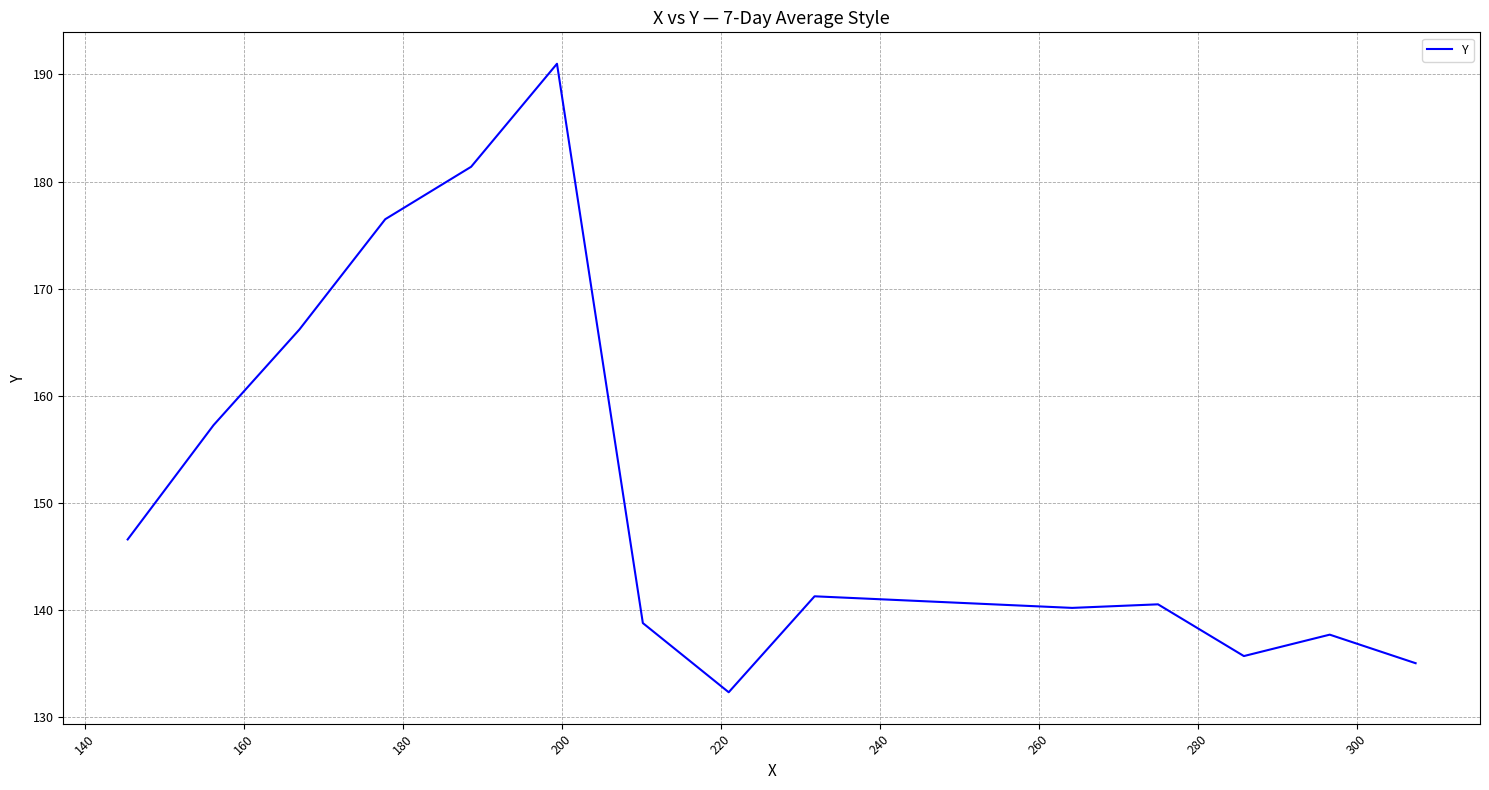

What is the smallest value displayed?

132.3